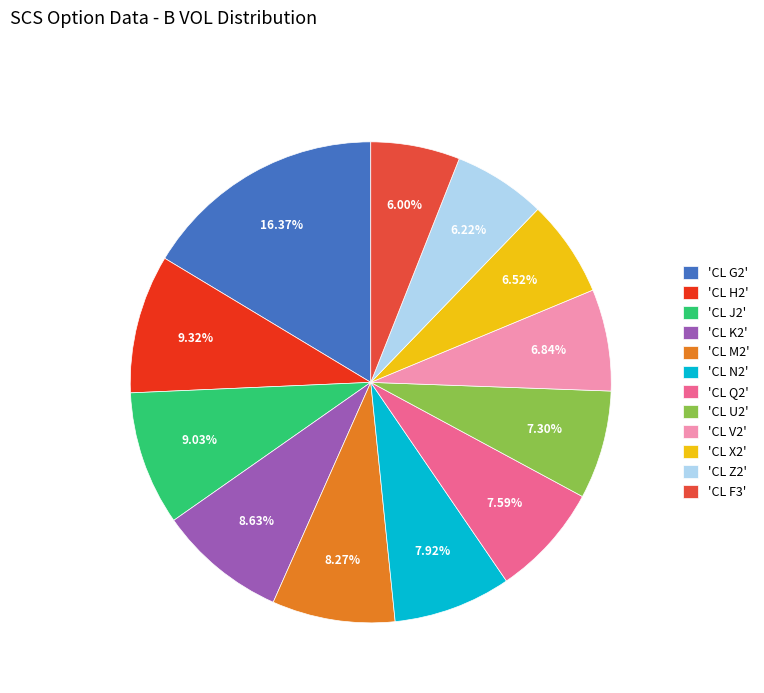

Between 'CL V2' and 'CL Z2', which is larger?

'CL V2'